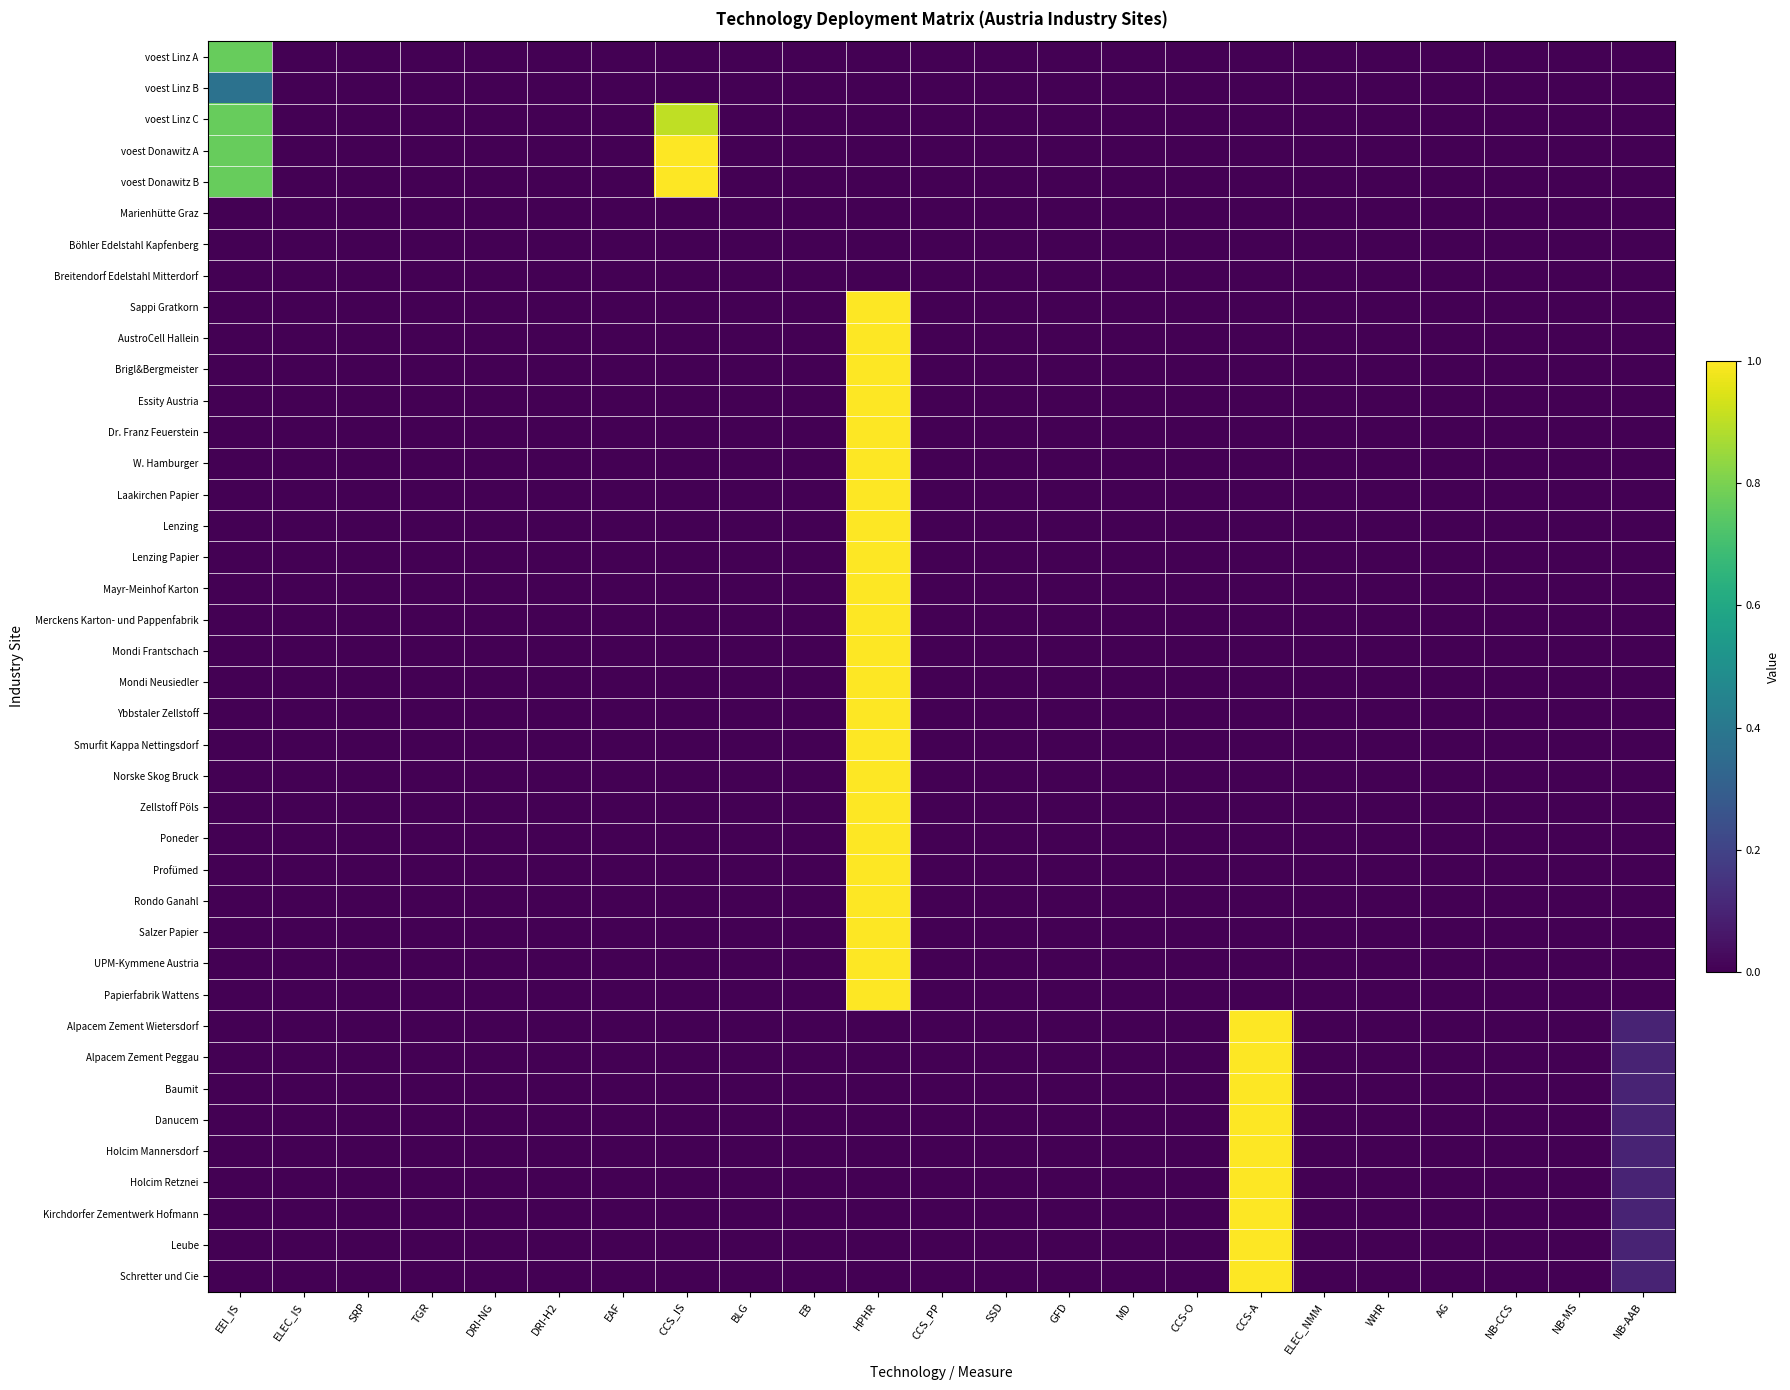

Reading left to right, extract all data points from this chart.

voest Linz A: EEI_IS=0.8	ELEC_IS=0.0	SRP=0.0	TGR=0.0	DRI-NG=0.0	DRI-H2=0.0	EAF=0.0	CCS_IS=0.0	BLG=0.0	EB=0.0	HPHR=0.0	CCS_PP=0.0	SSD=0.0	GFD=0.0	MD=0.0	CCS-O=0.0	CCS-A=0.0	ELEC_NMM=0.0	WHR=0.0	AG=0.0	NB-CCS=0.0	NB-MS=0.0	NB-AAB=0.0
voest Linz B: EEI_IS=0.4	ELEC_IS=0.0	SRP=0.0	TGR=0.0	DRI-NG=0.0	DRI-H2=0.0	EAF=0.0	CCS_IS=0.0	BLG=0.0	EB=0.0	HPHR=0.0	CCS_PP=0.0	SSD=0.0	GFD=0.0	MD=0.0	CCS-O=0.0	CCS-A=0.0	ELEC_NMM=0.0	WHR=0.0	AG=0.0	NB-CCS=0.0	NB-MS=0.0	NB-AAB=0.0
voest Linz C: EEI_IS=0.8	ELEC_IS=0.0	SRP=0.0	TGR=0.0	DRI-NG=0.0	DRI-H2=0.0	EAF=0.0	CCS_IS=0.9	BLG=0.0	EB=0.0	HPHR=0.0	CCS_PP=0.0	SSD=0.0	GFD=0.0	MD=0.0	CCS-O=0.0	CCS-A=0.0	ELEC_NMM=0.0	WHR=0.0	AG=0.0	NB-CCS=0.0	NB-MS=0.0	NB-AAB=0.0
voest Donawitz A: EEI_IS=0.8	ELEC_IS=0.0	SRP=0.0	TGR=0.0	DRI-NG=0.0	DRI-H2=0.0	EAF=0.0	CCS_IS=1.0	BLG=0.0	EB=0.0	HPHR=0.0	CCS_PP=0.0	SSD=0.0	GFD=0.0	MD=0.0	CCS-O=0.0	CCS-A=0.0	ELEC_NMM=0.0	WHR=0.0	AG=0.0	NB-CCS=0.0	NB-MS=0.0	NB-AAB=0.0
voest Donawitz B: EEI_IS=0.8	ELEC_IS=0.0	SRP=0.0	TGR=0.0	DRI-NG=0.0	DRI-H2=0.0	EAF=0.0	CCS_IS=1.0	BLG=0.0	EB=0.0	HPHR=0.0	CCS_PP=0.0	SSD=0.0	GFD=0.0	MD=0.0	CCS-O=0.0	CCS-A=0.0	ELEC_NMM=0.0	WHR=0.0	AG=0.0	NB-CCS=0.0	NB-MS=0.0	NB-AAB=0.0
Marienhütte Graz: EEI_IS=0.0	ELEC_IS=0.0	SRP=0.0	TGR=0.0	DRI-NG=0.0	DRI-H2=0.0	EAF=0.0	CCS_IS=0.0	BLG=0.0	EB=0.0	HPHR=0.0	CCS_PP=0.0	SSD=0.0	GFD=0.0	MD=0.0	CCS-O=0.0	CCS-A=0.0	ELEC_NMM=0.0	WHR=0.0	AG=0.0	NB-CCS=0.0	NB-MS=0.0	NB-AAB=0.0
Böhler Edelstahl Kapfenberg: EEI_IS=0.0	ELEC_IS=0.0	SRP=0.0	TGR=0.0	DRI-NG=0.0	DRI-H2=0.0	EAF=0.0	CCS_IS=0.0	BLG=0.0	EB=0.0	HPHR=0.0	CCS_PP=0.0	SSD=0.0	GFD=0.0	MD=0.0	CCS-O=0.0	CCS-A=0.0	ELEC_NMM=0.0	WHR=0.0	AG=0.0	NB-CCS=0.0	NB-MS=0.0	NB-AAB=0.0
Breitendorf Edelstahl Mitterdorf: EEI_IS=0.0	ELEC_IS=0.0	SRP=0.0	TGR=0.0	DRI-NG=0.0	DRI-H2=0.0	EAF=0.0	CCS_IS=0.0	BLG=0.0	EB=0.0	HPHR=0.0	CCS_PP=0.0	SSD=0.0	GFD=0.0	MD=0.0	CCS-O=0.0	CCS-A=0.0	ELEC_NMM=0.0	WHR=0.0	AG=0.0	NB-CCS=0.0	NB-MS=0.0	NB-AAB=0.0
Sappi Gratkorn: EEI_IS=0.0	ELEC_IS=0.0	SRP=0.0	TGR=0.0	DRI-NG=0.0	DRI-H2=0.0	EAF=0.0	CCS_IS=0.0	BLG=0.0	EB=0.0	HPHR=1.0	CCS_PP=0.0	SSD=0.0	GFD=0.0	MD=0.0	CCS-O=0.0	CCS-A=0.0	ELEC_NMM=0.0	WHR=0.0	AG=0.0	NB-CCS=0.0	NB-MS=0.0	NB-AAB=0.0
AustroCell Hallein: EEI_IS=0.0	ELEC_IS=0.0	SRP=0.0	TGR=0.0	DRI-NG=0.0	DRI-H2=0.0	EAF=0.0	CCS_IS=0.0	BLG=0.0	EB=0.0	HPHR=1.0	CCS_PP=0.0	SSD=0.0	GFD=0.0	MD=0.0	CCS-O=0.0	CCS-A=0.0	ELEC_NMM=0.0	WHR=0.0	AG=0.0	NB-CCS=0.0	NB-MS=0.0	NB-AAB=0.0
Brigl&Bergmeister: EEI_IS=0.0	ELEC_IS=0.0	SRP=0.0	TGR=0.0	DRI-NG=0.0	DRI-H2=0.0	EAF=0.0	CCS_IS=0.0	BLG=0.0	EB=0.0	HPHR=1.0	CCS_PP=0.0	SSD=0.0	GFD=0.0	MD=0.0	CCS-O=0.0	CCS-A=0.0	ELEC_NMM=0.0	WHR=0.0	AG=0.0	NB-CCS=0.0	NB-MS=0.0	NB-AAB=0.0
Essity Austria: EEI_IS=0.0	ELEC_IS=0.0	SRP=0.0	TGR=0.0	DRI-NG=0.0	DRI-H2=0.0	EAF=0.0	CCS_IS=0.0	BLG=0.0	EB=0.0	HPHR=1.0	CCS_PP=0.0	SSD=0.0	GFD=0.0	MD=0.0	CCS-O=0.0	CCS-A=0.0	ELEC_NMM=0.0	WHR=0.0	AG=0.0	NB-CCS=0.0	NB-MS=0.0	NB-AAB=0.0
Dr. Franz Feuerstein: EEI_IS=0.0	ELEC_IS=0.0	SRP=0.0	TGR=0.0	DRI-NG=0.0	DRI-H2=0.0	EAF=0.0	CCS_IS=0.0	BLG=0.0	EB=0.0	HPHR=1.0	CCS_PP=0.0	SSD=0.0	GFD=0.0	MD=0.0	CCS-O=0.0	CCS-A=0.0	ELEC_NMM=0.0	WHR=0.0	AG=0.0	NB-CCS=0.0	NB-MS=0.0	NB-AAB=0.0
W. Hamburger: EEI_IS=0.0	ELEC_IS=0.0	SRP=0.0	TGR=0.0	DRI-NG=0.0	DRI-H2=0.0	EAF=0.0	CCS_IS=0.0	BLG=0.0	EB=0.0	HPHR=1.0	CCS_PP=0.0	SSD=0.0	GFD=0.0	MD=0.0	CCS-O=0.0	CCS-A=0.0	ELEC_NMM=0.0	WHR=0.0	AG=0.0	NB-CCS=0.0	NB-MS=0.0	NB-AAB=0.0
Laakirchen Papier: EEI_IS=0.0	ELEC_IS=0.0	SRP=0.0	TGR=0.0	DRI-NG=0.0	DRI-H2=0.0	EAF=0.0	CCS_IS=0.0	BLG=0.0	EB=0.0	HPHR=1.0	CCS_PP=0.0	SSD=0.0	GFD=0.0	MD=0.0	CCS-O=0.0	CCS-A=0.0	ELEC_NMM=0.0	WHR=0.0	AG=0.0	NB-CCS=0.0	NB-MS=0.0	NB-AAB=0.0
Lenzing: EEI_IS=0.0	ELEC_IS=0.0	SRP=0.0	TGR=0.0	DRI-NG=0.0	DRI-H2=0.0	EAF=0.0	CCS_IS=0.0	BLG=0.0	EB=0.0	HPHR=1.0	CCS_PP=0.0	SSD=0.0	GFD=0.0	MD=0.0	CCS-O=0.0	CCS-A=0.0	ELEC_NMM=0.0	WHR=0.0	AG=0.0	NB-CCS=0.0	NB-MS=0.0	NB-AAB=0.0
Lenzing Papier: EEI_IS=0.0	ELEC_IS=0.0	SRP=0.0	TGR=0.0	DRI-NG=0.0	DRI-H2=0.0	EAF=0.0	CCS_IS=0.0	BLG=0.0	EB=0.0	HPHR=1.0	CCS_PP=0.0	SSD=0.0	GFD=0.0	MD=0.0	CCS-O=0.0	CCS-A=0.0	ELEC_NMM=0.0	WHR=0.0	AG=0.0	NB-CCS=0.0	NB-MS=0.0	NB-AAB=0.0
Mayr-Meinhof Karton: EEI_IS=0.0	ELEC_IS=0.0	SRP=0.0	TGR=0.0	DRI-NG=0.0	DRI-H2=0.0	EAF=0.0	CCS_IS=0.0	BLG=0.0	EB=0.0	HPHR=1.0	CCS_PP=0.0	SSD=0.0	GFD=0.0	MD=0.0	CCS-O=0.0	CCS-A=0.0	ELEC_NMM=0.0	WHR=0.0	AG=0.0	NB-CCS=0.0	NB-MS=0.0	NB-AAB=0.0
Merckens Karton- und Pappenfabrik: EEI_IS=0.0	ELEC_IS=0.0	SRP=0.0	TGR=0.0	DRI-NG=0.0	DRI-H2=0.0	EAF=0.0	CCS_IS=0.0	BLG=0.0	EB=0.0	HPHR=1.0	CCS_PP=0.0	SSD=0.0	GFD=0.0	MD=0.0	CCS-O=0.0	CCS-A=0.0	ELEC_NMM=0.0	WHR=0.0	AG=0.0	NB-CCS=0.0	NB-MS=0.0	NB-AAB=0.0
Mondi Frantschach: EEI_IS=0.0	ELEC_IS=0.0	SRP=0.0	TGR=0.0	DRI-NG=0.0	DRI-H2=0.0	EAF=0.0	CCS_IS=0.0	BLG=0.0	EB=0.0	HPHR=1.0	CCS_PP=0.0	SSD=0.0	GFD=0.0	MD=0.0	CCS-O=0.0	CCS-A=0.0	ELEC_NMM=0.0	WHR=0.0	AG=0.0	NB-CCS=0.0	NB-MS=0.0	NB-AAB=0.0
Mondi Neusiedler: EEI_IS=0.0	ELEC_IS=0.0	SRP=0.0	TGR=0.0	DRI-NG=0.0	DRI-H2=0.0	EAF=0.0	CCS_IS=0.0	BLG=0.0	EB=0.0	HPHR=1.0	CCS_PP=0.0	SSD=0.0	GFD=0.0	MD=0.0	CCS-O=0.0	CCS-A=0.0	ELEC_NMM=0.0	WHR=0.0	AG=0.0	NB-CCS=0.0	NB-MS=0.0	NB-AAB=0.0
Ybbstaler Zellstoff: EEI_IS=0.0	ELEC_IS=0.0	SRP=0.0	TGR=0.0	DRI-NG=0.0	DRI-H2=0.0	EAF=0.0	CCS_IS=0.0	BLG=0.0	EB=0.0	HPHR=1.0	CCS_PP=0.0	SSD=0.0	GFD=0.0	MD=0.0	CCS-O=0.0	CCS-A=0.0	ELEC_NMM=0.0	WHR=0.0	AG=0.0	NB-CCS=0.0	NB-MS=0.0	NB-AAB=0.0
Smurfit Kappa Nettingsdorf: EEI_IS=0.0	ELEC_IS=0.0	SRP=0.0	TGR=0.0	DRI-NG=0.0	DRI-H2=0.0	EAF=0.0	CCS_IS=0.0	BLG=0.0	EB=0.0	HPHR=1.0	CCS_PP=0.0	SSD=0.0	GFD=0.0	MD=0.0	CCS-O=0.0	CCS-A=0.0	ELEC_NMM=0.0	WHR=0.0	AG=0.0	NB-CCS=0.0	NB-MS=0.0	NB-AAB=0.0
Norske Skog Bruck: EEI_IS=0.0	ELEC_IS=0.0	SRP=0.0	TGR=0.0	DRI-NG=0.0	DRI-H2=0.0	EAF=0.0	CCS_IS=0.0	BLG=0.0	EB=0.0	HPHR=1.0	CCS_PP=0.0	SSD=0.0	GFD=0.0	MD=0.0	CCS-O=0.0	CCS-A=0.0	ELEC_NMM=0.0	WHR=0.0	AG=0.0	NB-CCS=0.0	NB-MS=0.0	NB-AAB=0.0
Zellstoff Pöls: EEI_IS=0.0	ELEC_IS=0.0	SRP=0.0	TGR=0.0	DRI-NG=0.0	DRI-H2=0.0	EAF=0.0	CCS_IS=0.0	BLG=0.0	EB=0.0	HPHR=1.0	CCS_PP=0.0	SSD=0.0	GFD=0.0	MD=0.0	CCS-O=0.0	CCS-A=0.0	ELEC_NMM=0.0	WHR=0.0	AG=0.0	NB-CCS=0.0	NB-MS=0.0	NB-AAB=0.0
Poneder: EEI_IS=0.0	ELEC_IS=0.0	SRP=0.0	TGR=0.0	DRI-NG=0.0	DRI-H2=0.0	EAF=0.0	CCS_IS=0.0	BLG=0.0	EB=0.0	HPHR=1.0	CCS_PP=0.0	SSD=0.0	GFD=0.0	MD=0.0	CCS-O=0.0	CCS-A=0.0	ELEC_NMM=0.0	WHR=0.0	AG=0.0	NB-CCS=0.0	NB-MS=0.0	NB-AAB=0.0
Profümed: EEI_IS=0.0	ELEC_IS=0.0	SRP=0.0	TGR=0.0	DRI-NG=0.0	DRI-H2=0.0	EAF=0.0	CCS_IS=0.0	BLG=0.0	EB=0.0	HPHR=1.0	CCS_PP=0.0	SSD=0.0	GFD=0.0	MD=0.0	CCS-O=0.0	CCS-A=0.0	ELEC_NMM=0.0	WHR=0.0	AG=0.0	NB-CCS=0.0	NB-MS=0.0	NB-AAB=0.0
Rondo Ganahl: EEI_IS=0.0	ELEC_IS=0.0	SRP=0.0	TGR=0.0	DRI-NG=0.0	DRI-H2=0.0	EAF=0.0	CCS_IS=0.0	BLG=0.0	EB=0.0	HPHR=1.0	CCS_PP=0.0	SSD=0.0	GFD=0.0	MD=0.0	CCS-O=0.0	CCS-A=0.0	ELEC_NMM=0.0	WHR=0.0	AG=0.0	NB-CCS=0.0	NB-MS=0.0	NB-AAB=0.0
Salzer Papier: EEI_IS=0.0	ELEC_IS=0.0	SRP=0.0	TGR=0.0	DRI-NG=0.0	DRI-H2=0.0	EAF=0.0	CCS_IS=0.0	BLG=0.0	EB=0.0	HPHR=1.0	CCS_PP=0.0	SSD=0.0	GFD=0.0	MD=0.0	CCS-O=0.0	CCS-A=0.0	ELEC_NMM=0.0	WHR=0.0	AG=0.0	NB-CCS=0.0	NB-MS=0.0	NB-AAB=0.0
UPM-Kymmene Austria: EEI_IS=0.0	ELEC_IS=0.0	SRP=0.0	TGR=0.0	DRI-NG=0.0	DRI-H2=0.0	EAF=0.0	CCS_IS=0.0	BLG=0.0	EB=0.0	HPHR=1.0	CCS_PP=0.0	SSD=0.0	GFD=0.0	MD=0.0	CCS-O=0.0	CCS-A=0.0	ELEC_NMM=0.0	WHR=0.0	AG=0.0	NB-CCS=0.0	NB-MS=0.0	NB-AAB=0.0
Papierfabrik Wattens: EEI_IS=0.0	ELEC_IS=0.0	SRP=0.0	TGR=0.0	DRI-NG=0.0	DRI-H2=0.0	EAF=0.0	CCS_IS=0.0	BLG=0.0	EB=0.0	HPHR=1.0	CCS_PP=0.0	SSD=0.0	GFD=0.0	MD=0.0	CCS-O=0.0	CCS-A=0.0	ELEC_NMM=0.0	WHR=0.0	AG=0.0	NB-CCS=0.0	NB-MS=0.0	NB-AAB=0.0
Alpacem Zement Wietersdorf: EEI_IS=0.0	ELEC_IS=0.0	SRP=0.0	TGR=0.0	DRI-NG=0.0	DRI-H2=0.0	EAF=0.0	CCS_IS=0.0	BLG=0.0	EB=0.0	HPHR=0.0	CCS_PP=0.0	SSD=0.0	GFD=0.0	MD=0.0	CCS-O=0.0	CCS-A=1.0	ELEC_NMM=0.0	WHR=0.0	AG=0.0	NB-CCS=0.0	NB-MS=0.0	NB-AAB=0.1
Alpacem Zement Peggau: EEI_IS=0.0	ELEC_IS=0.0	SRP=0.0	TGR=0.0	DRI-NG=0.0	DRI-H2=0.0	EAF=0.0	CCS_IS=0.0	BLG=0.0	EB=0.0	HPHR=0.0	CCS_PP=0.0	SSD=0.0	GFD=0.0	MD=0.0	CCS-O=0.0	CCS-A=1.0	ELEC_NMM=0.0	WHR=0.0	AG=0.0	NB-CCS=0.0	NB-MS=0.0	NB-AAB=0.1
Baumit: EEI_IS=0.0	ELEC_IS=0.0	SRP=0.0	TGR=0.0	DRI-NG=0.0	DRI-H2=0.0	EAF=0.0	CCS_IS=0.0	BLG=0.0	EB=0.0	HPHR=0.0	CCS_PP=0.0	SSD=0.0	GFD=0.0	MD=0.0	CCS-O=0.0	CCS-A=1.0	ELEC_NMM=0.0	WHR=0.0	AG=0.0	NB-CCS=0.0	NB-MS=0.0	NB-AAB=0.1
Danucem: EEI_IS=0.0	ELEC_IS=0.0	SRP=0.0	TGR=0.0	DRI-NG=0.0	DRI-H2=0.0	EAF=0.0	CCS_IS=0.0	BLG=0.0	EB=0.0	HPHR=0.0	CCS_PP=0.0	SSD=0.0	GFD=0.0	MD=0.0	CCS-O=0.0	CCS-A=1.0	ELEC_NMM=0.0	WHR=0.0	AG=0.0	NB-CCS=0.0	NB-MS=0.0	NB-AAB=0.1
Holcim Mannersdorf: EEI_IS=0.0	ELEC_IS=0.0	SRP=0.0	TGR=0.0	DRI-NG=0.0	DRI-H2=0.0	EAF=0.0	CCS_IS=0.0	BLG=0.0	EB=0.0	HPHR=0.0	CCS_PP=0.0	SSD=0.0	GFD=0.0	MD=0.0	CCS-O=0.0	CCS-A=1.0	ELEC_NMM=0.0	WHR=0.0	AG=0.0	NB-CCS=0.0	NB-MS=0.0	NB-AAB=0.1
Holcim Retznei: EEI_IS=0.0	ELEC_IS=0.0	SRP=0.0	TGR=0.0	DRI-NG=0.0	DRI-H2=0.0	EAF=0.0	CCS_IS=0.0	BLG=0.0	EB=0.0	HPHR=0.0	CCS_PP=0.0	SSD=0.0	GFD=0.0	MD=0.0	CCS-O=0.0	CCS-A=1.0	ELEC_NMM=0.0	WHR=0.0	AG=0.0	NB-CCS=0.0	NB-MS=0.0	NB-AAB=0.1
Kirchdorfer Zementwerk Hofmann: EEI_IS=0.0	ELEC_IS=0.0	SRP=0.0	TGR=0.0	DRI-NG=0.0	DRI-H2=0.0	EAF=0.0	CCS_IS=0.0	BLG=0.0	EB=0.0	HPHR=0.0	CCS_PP=0.0	SSD=0.0	GFD=0.0	MD=0.0	CCS-O=0.0	CCS-A=1.0	ELEC_NMM=0.0	WHR=0.0	AG=0.0	NB-CCS=0.0	NB-MS=0.0	NB-AAB=0.1
Leube: EEI_IS=0.0	ELEC_IS=0.0	SRP=0.0	TGR=0.0	DRI-NG=0.0	DRI-H2=0.0	EAF=0.0	CCS_IS=0.0	BLG=0.0	EB=0.0	HPHR=0.0	CCS_PP=0.0	SSD=0.0	GFD=0.0	MD=0.0	CCS-O=0.0	CCS-A=1.0	ELEC_NMM=0.0	WHR=0.0	AG=0.0	NB-CCS=0.0	NB-MS=0.0	NB-AAB=0.1
Schretter und Cie: EEI_IS=0.0	ELEC_IS=0.0	SRP=0.0	TGR=0.0	DRI-NG=0.0	DRI-H2=0.0	EAF=0.0	CCS_IS=0.0	BLG=0.0	EB=0.0	HPHR=0.0	CCS_PP=0.0	SSD=0.0	GFD=0.0	MD=0.0	CCS-O=0.0	CCS-A=1.0	ELEC_NMM=0.0	WHR=0.0	AG=0.0	NB-CCS=0.0	NB-MS=0.0	NB-AAB=0.1